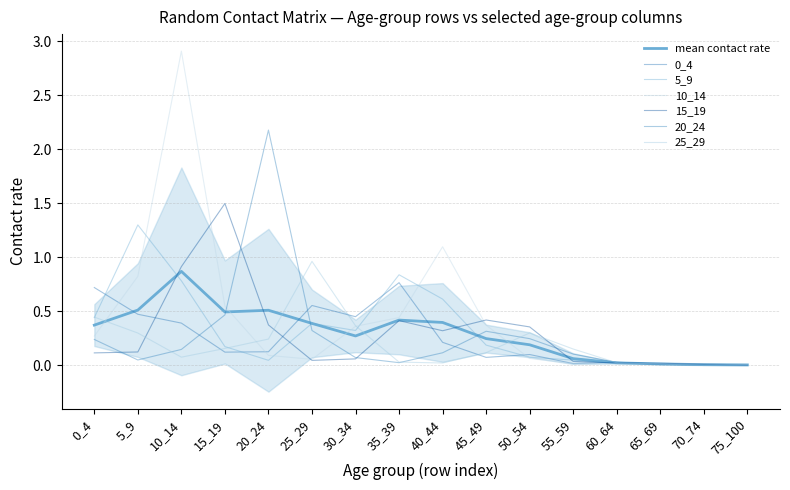

Reading left to right, extract all data points from this chart.

0_4: 0_4=0.7	5_9=0.5	10_14=0.4	15_19=0.1	20_24=0.1	25_29=0.6	30_34=0.5	35_39=0.8	40_44=0.2	45_49=0.1	50_54=0.1	55_59=0.0	60_64=0.0	65_69=0.0	70_74=0.0	75_100=0.0
5_9: 0_4=0.4	5_9=1.3	10_14=0.8	15_19=0.2	20_24=0.0	25_29=0.4	30_34=0.3	35_39=0.8	40_44=0.6	45_49=0.2	50_54=0.1	55_59=0.0	60_64=0.0	65_69=0.0	70_74=0.0	75_100=0.0
10_14: 0_4=0.3	5_9=0.8	10_14=2.9	15_19=0.5	20_24=0.1	25_29=0.1	30_34=0.4	35_39=0.4	40_44=1.1	45_49=0.4	50_54=0.1	55_59=0.0	60_64=0.0	65_69=0.0	70_74=0.0	75_100=0.0
15_19: 0_4=0.1	5_9=0.1	10_14=0.9	15_19=1.5	20_24=0.4	25_29=0.0	30_34=0.1	35_39=0.4	40_44=0.3	45_49=0.4	50_54=0.4	55_59=0.0	60_64=0.0	65_69=0.0	70_74=0.0	75_100=0.0
20_24: 0_4=0.2	5_9=0.1	10_14=0.1	15_19=0.5	20_24=2.2	25_29=0.3	30_34=0.1	35_39=0.0	40_44=0.1	45_49=0.3	50_54=0.2	55_59=0.1	60_64=0.0	65_69=0.0	70_74=0.0	75_100=0.0
25_29: 0_4=0.4	5_9=0.3	10_14=0.1	15_19=0.2	20_24=0.2	25_29=1.0	30_34=0.4	35_39=0.0	40_44=0.0	45_49=0.1	50_54=0.3	55_59=0.2	60_64=0.0	65_69=0.0	70_74=0.0	75_100=0.0